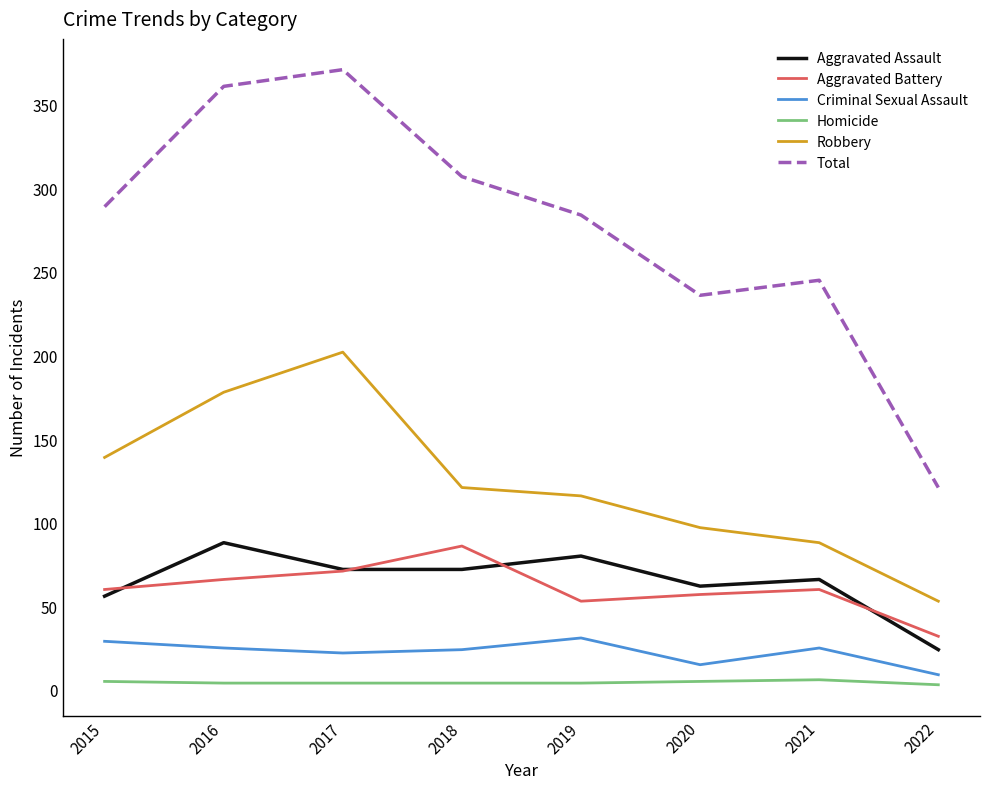

Which series has the widest spread of values?

Total